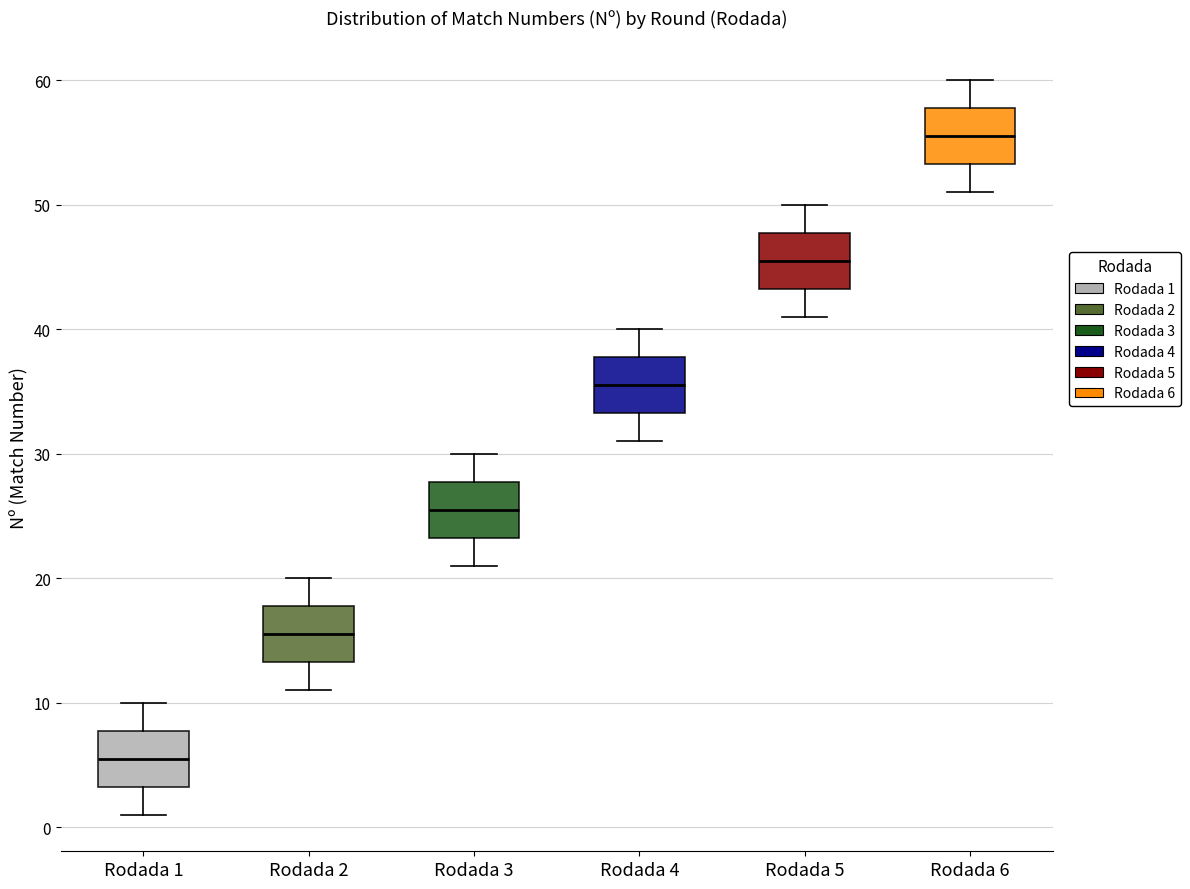

Where is the lower edge of the box for Rodada 3 on the y-axis? The values are not printed on the chart, so give them approximately, as read against the axis.

23